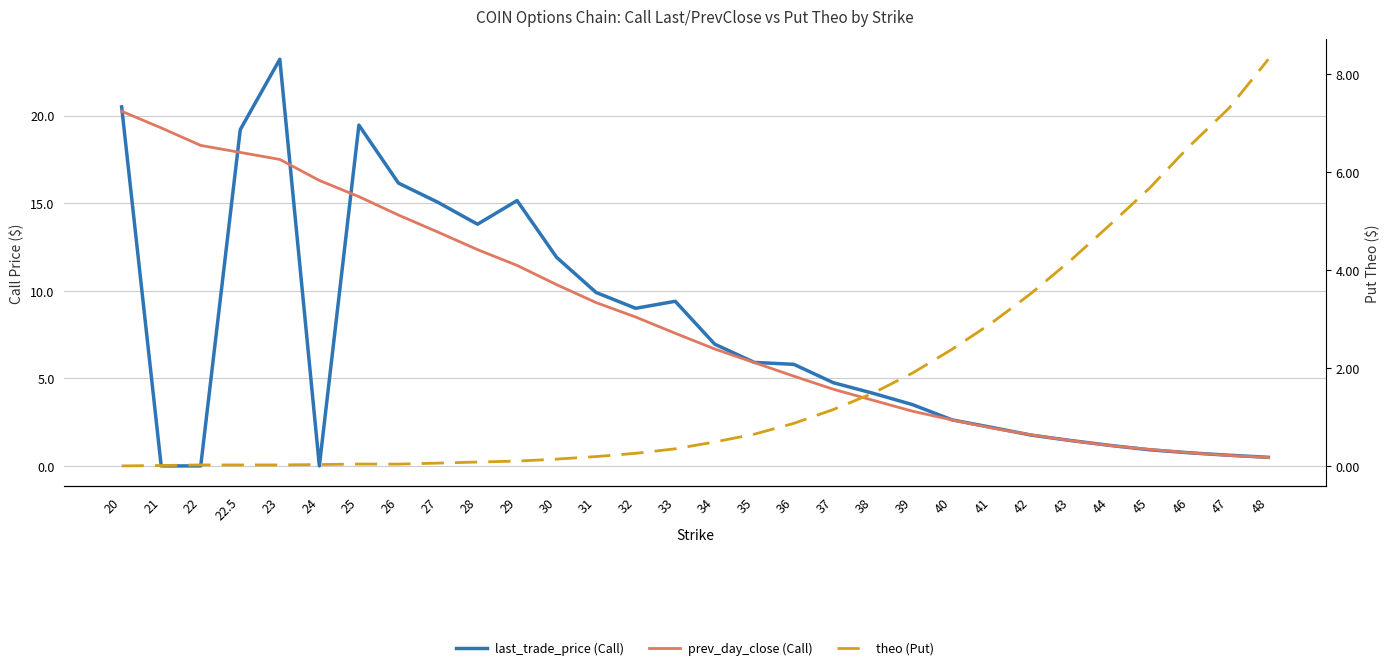

How many lines are shown in the chart?

3